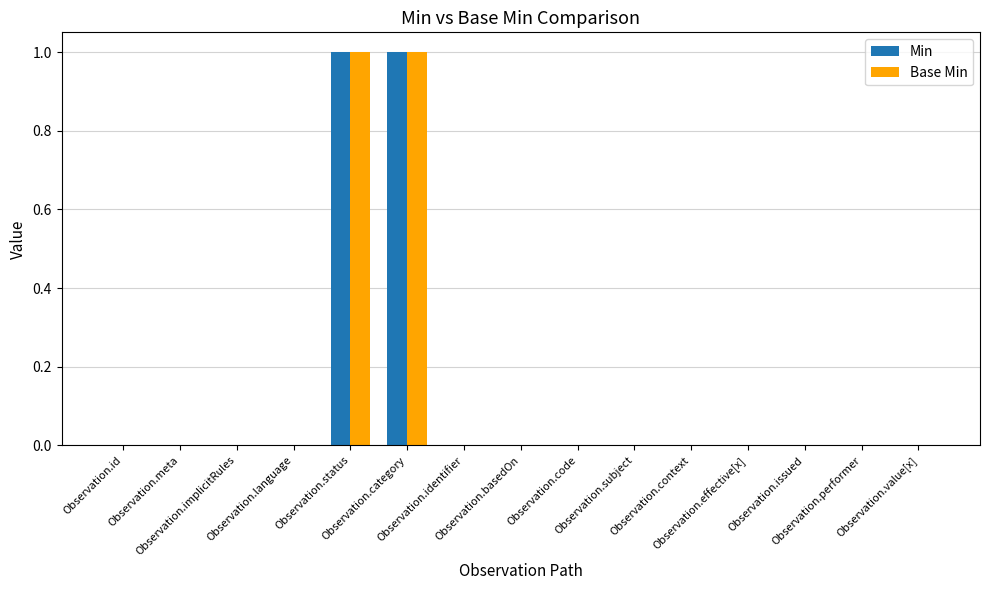

What is the maximum value shown in the chart?

1